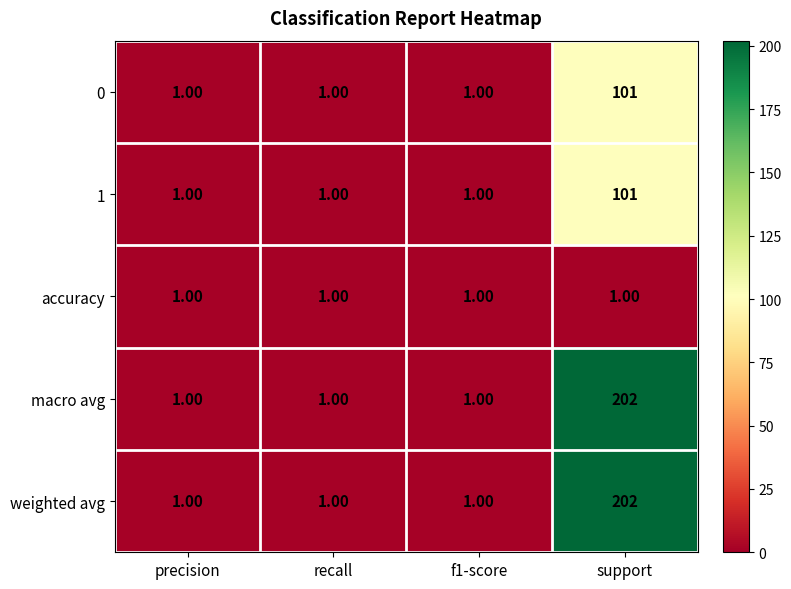

Which category has the highest value in the 0 series?

support